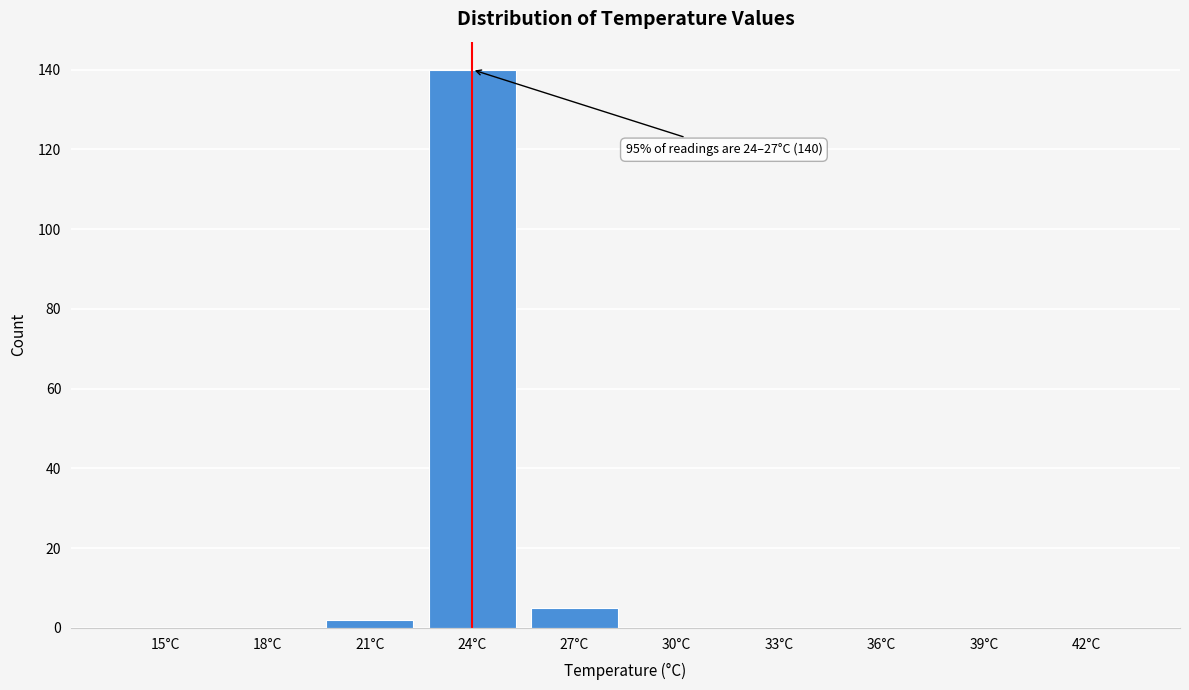

Reading right to left, list all the values displayed in this chart.

42°C=0	39°C=0	36°C=0	33°C=0	30°C=0	27°C=5	24°C=140	21°C=2	18°C=0	15°C=0